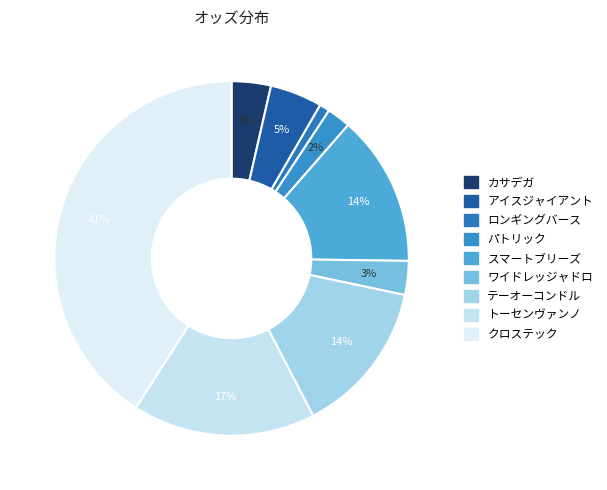

What is the change in value from トーセンヴァンノ to クロステック?

+49.4